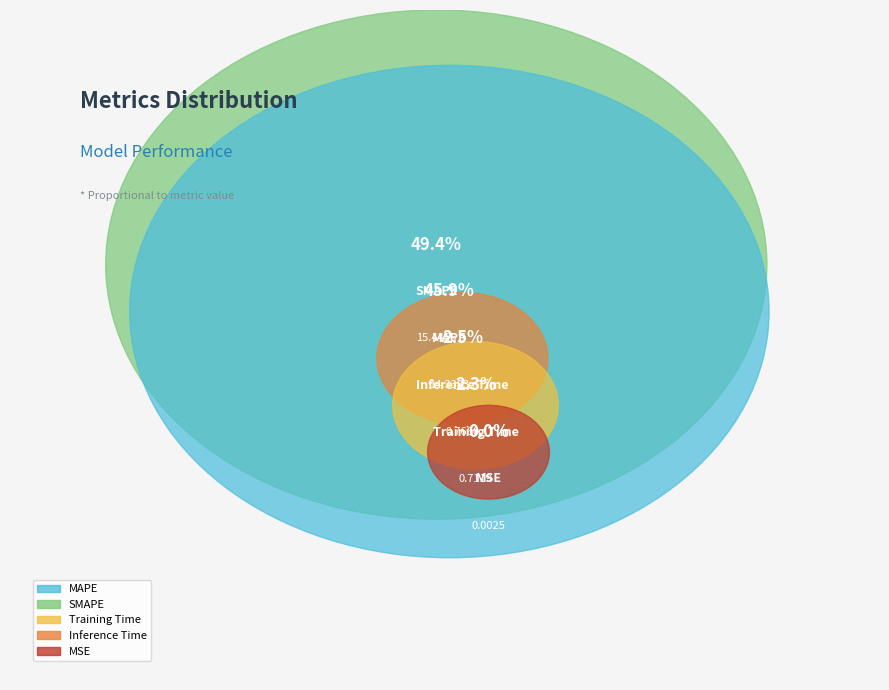

Which has a higher value, MSE or MAPE?

MAPE